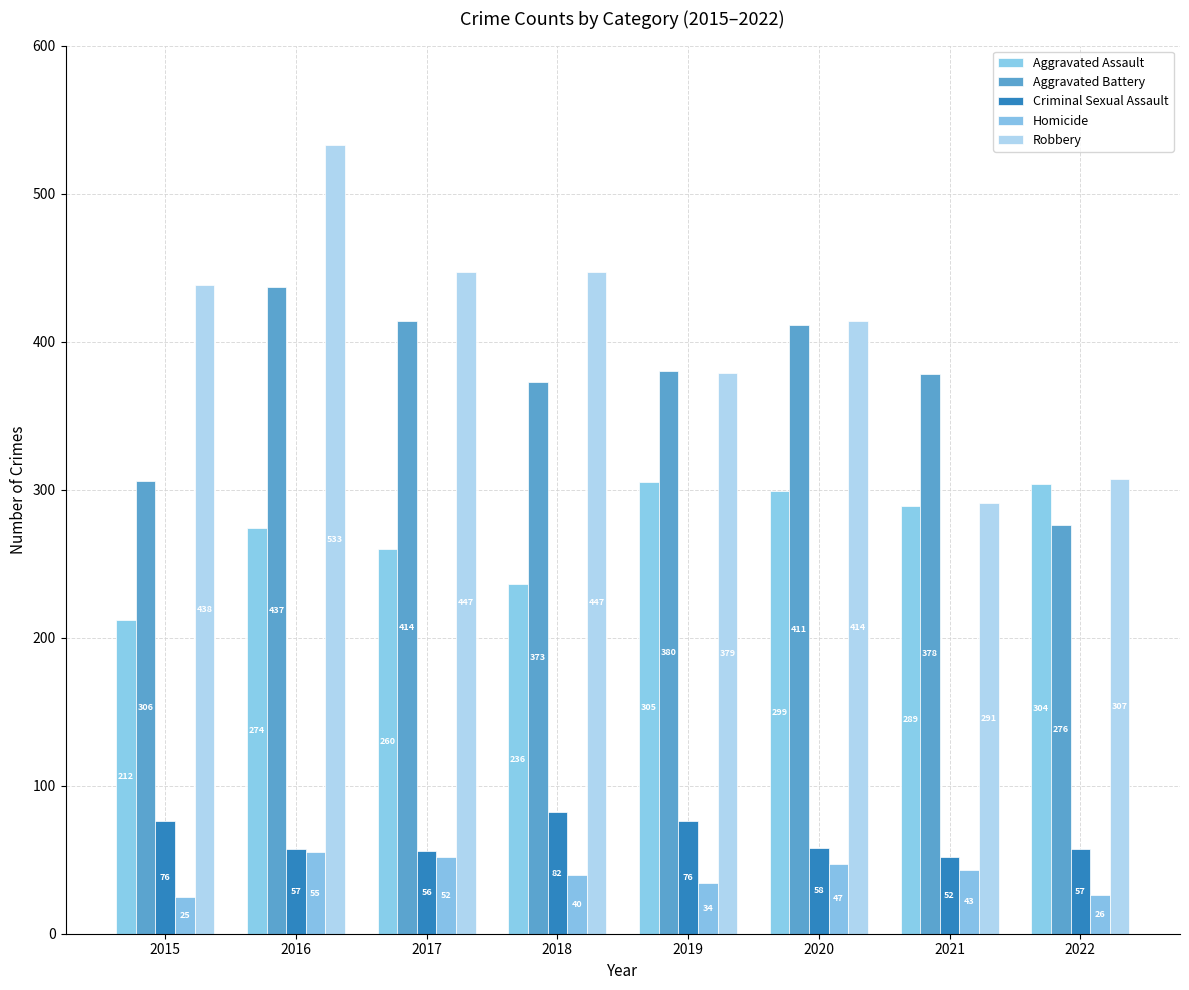

At which label does Aggravated Assault reach its minimum?

2015